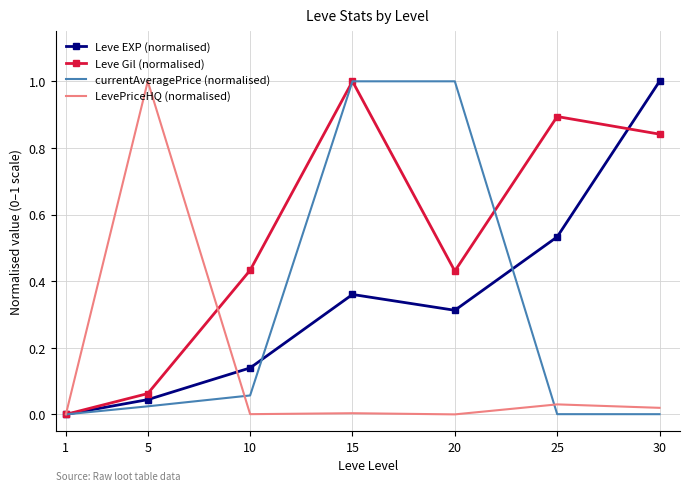

Where is Leve EXP (normalised) nearest to the value 0?

1